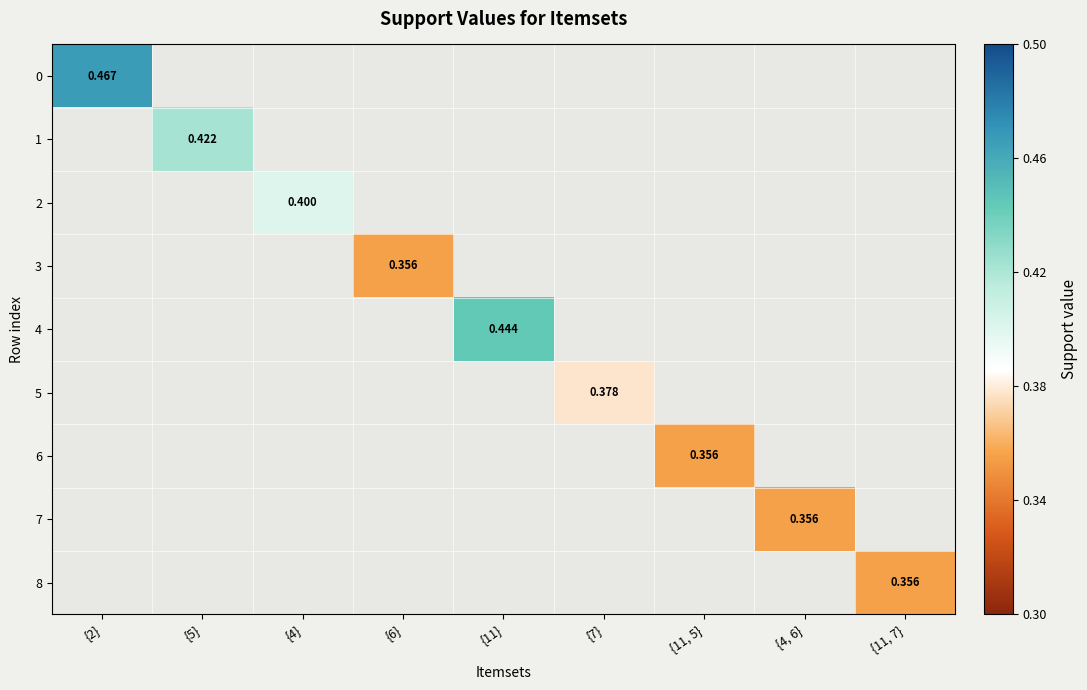

Is the value of 7 at {2} greater than the value of 3 at {11}?

No